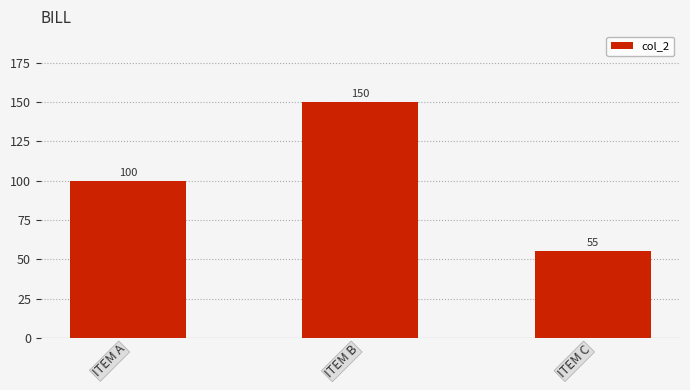

The value at ITEM B is 207. True or false?

False